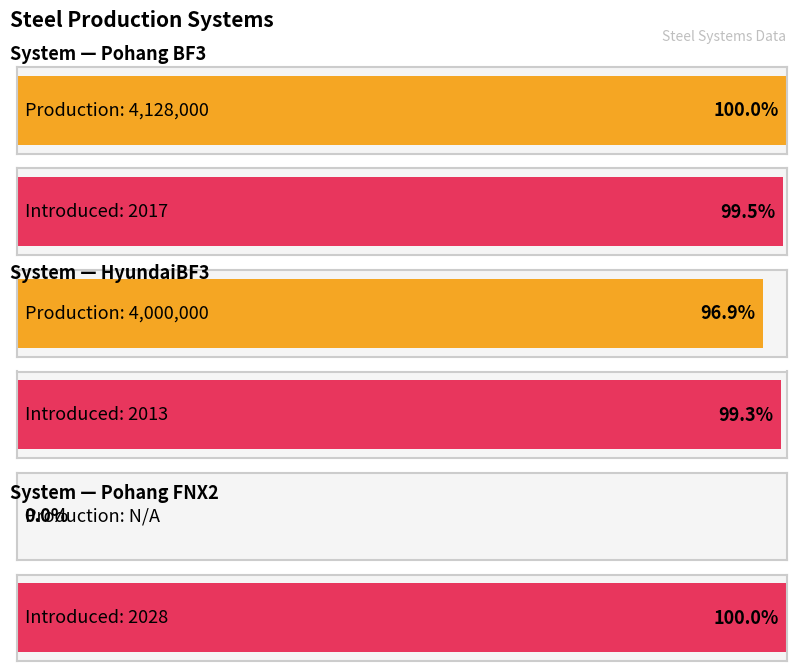

What is the label of the 1st bar from the right?

Pohang FNX2